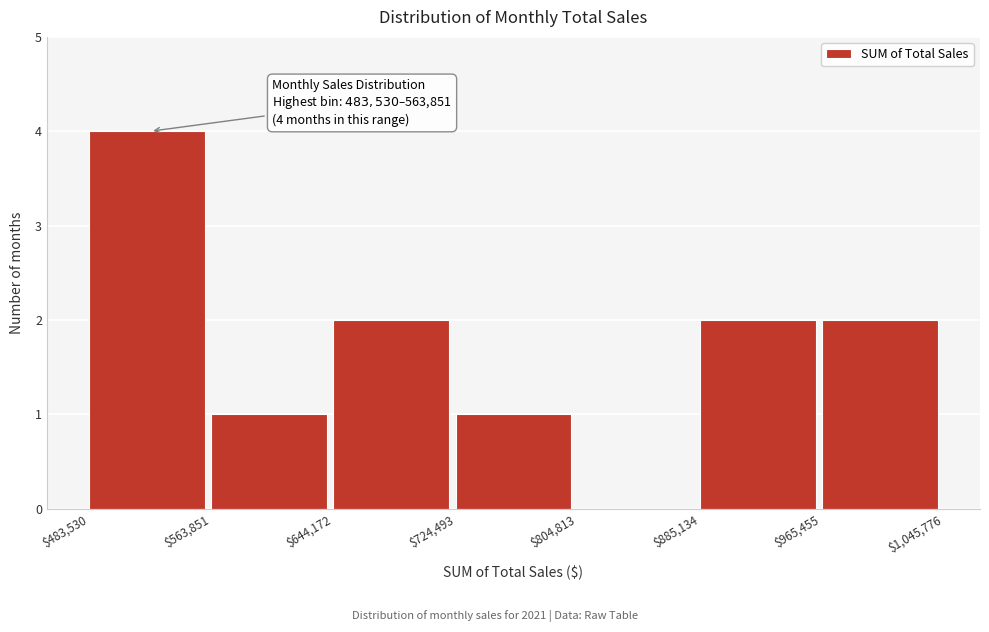

Over which range of the x-axis is the bar tallest?

$483,530 to $563,851